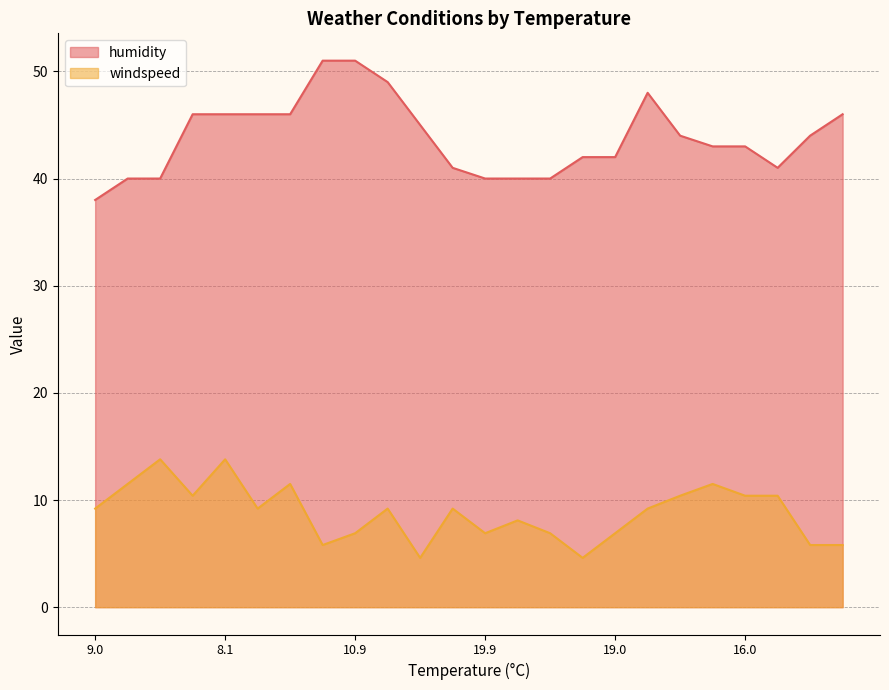

True or false: humidity and windspeed intersect in this chart.

False